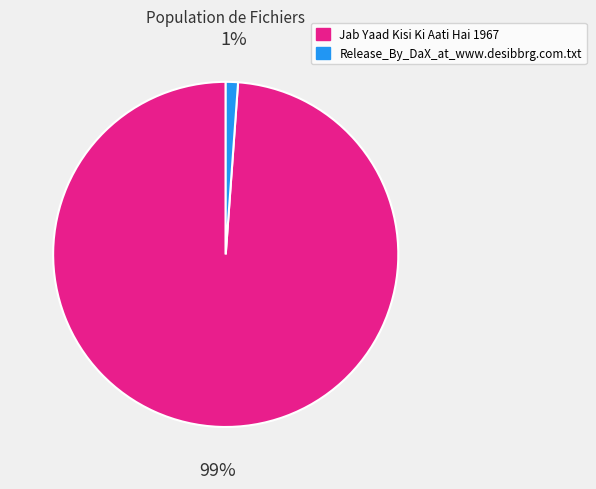

Is the sum of Jab Yaad Kisi Ki Aati Hai 1967 and Release_By_DaX_at_www.desibbrg.com.txt greater than half?

Yes